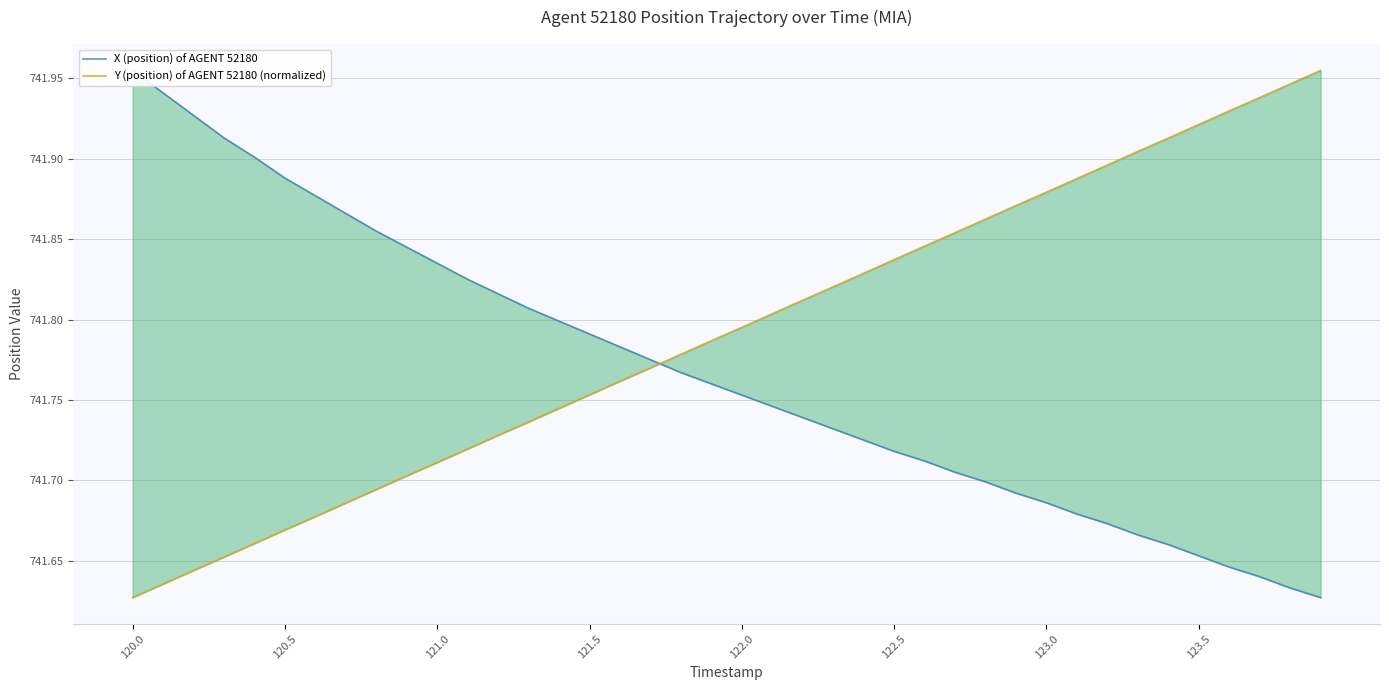

Which category has the highest value across all series?

120.0